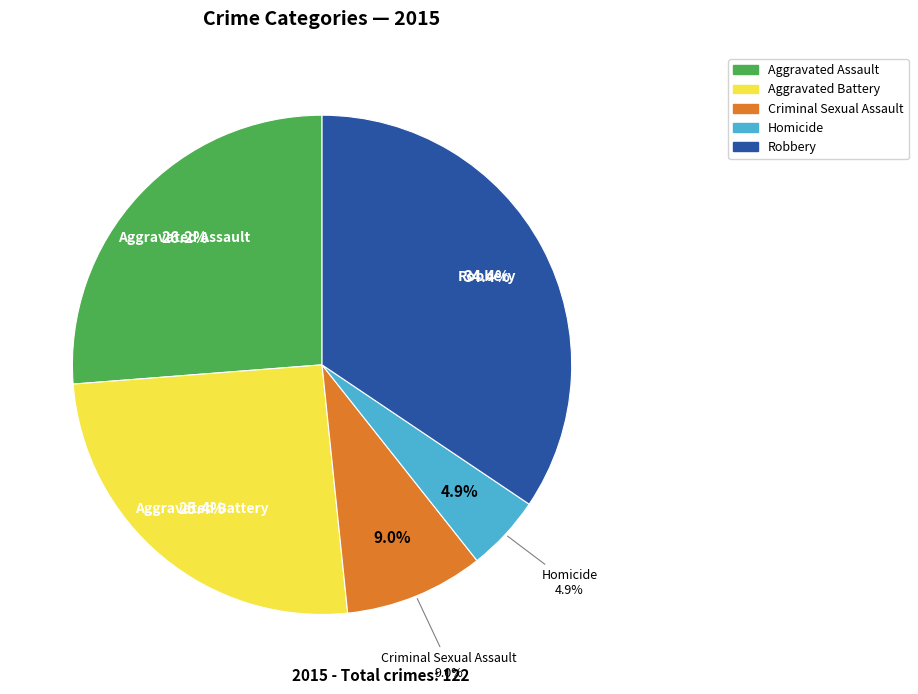

To the nearest percent, what portion does Aggravated Battery represent?

25%